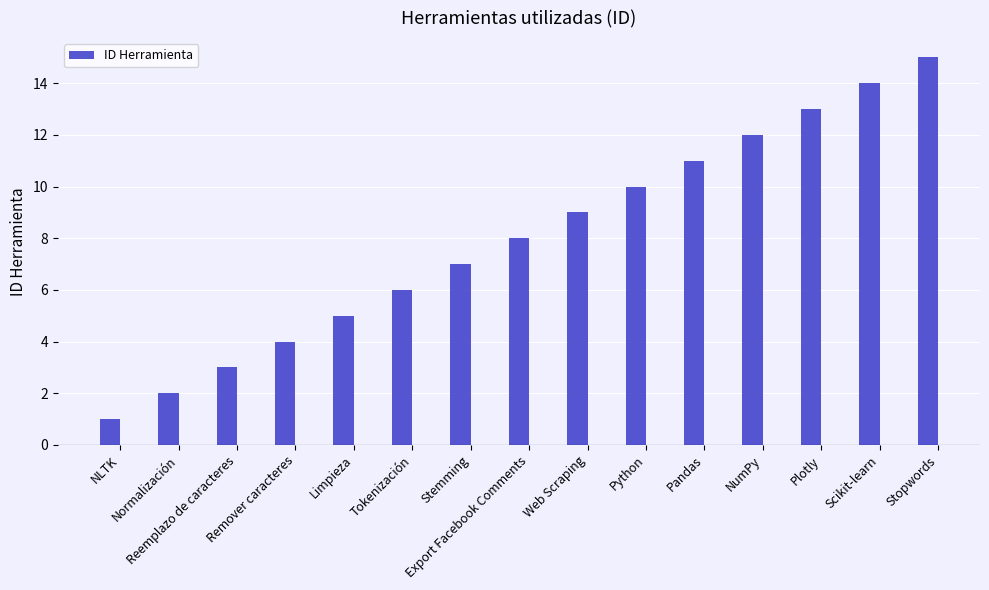

Reading left to right, what are all the values shown in this chart?

1	2	3	4	5	6	7	8	9	10	11	12	13	14	15